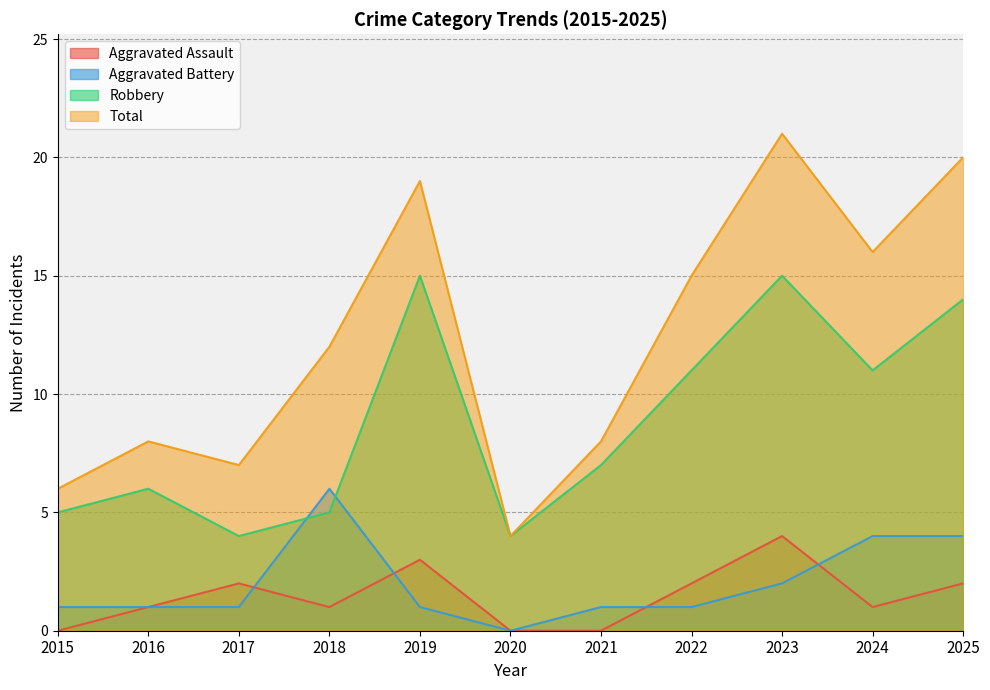

Does the chart have visible grid lines?

Yes